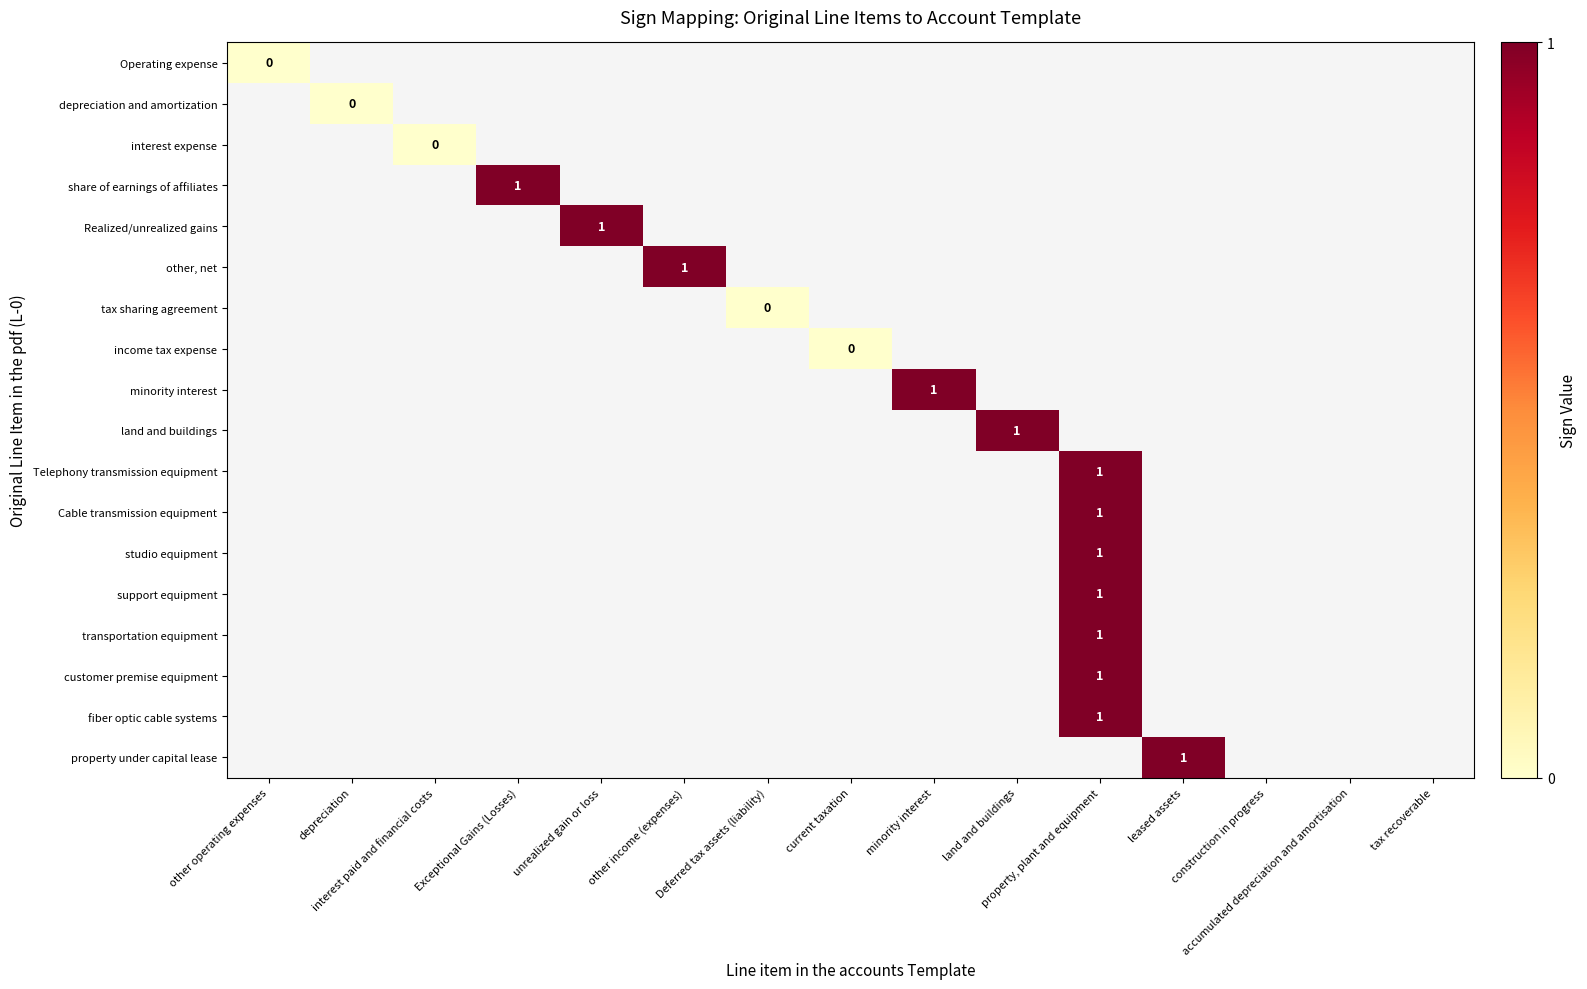

How many values in minority interest are above zero?

1